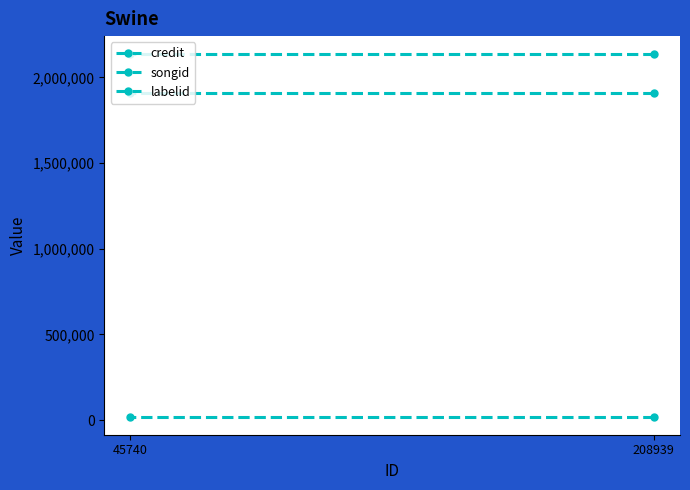

Reading left to right, extract all data points from this chart.

credit: 208939=2134835	45740=2134835
songid: 208939=1907060	45740=1907060
labelid: 208939=20357	45740=20357